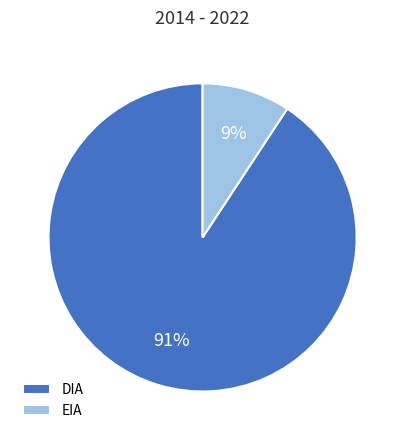

Which category has the smallest portion of the pie?

EIA